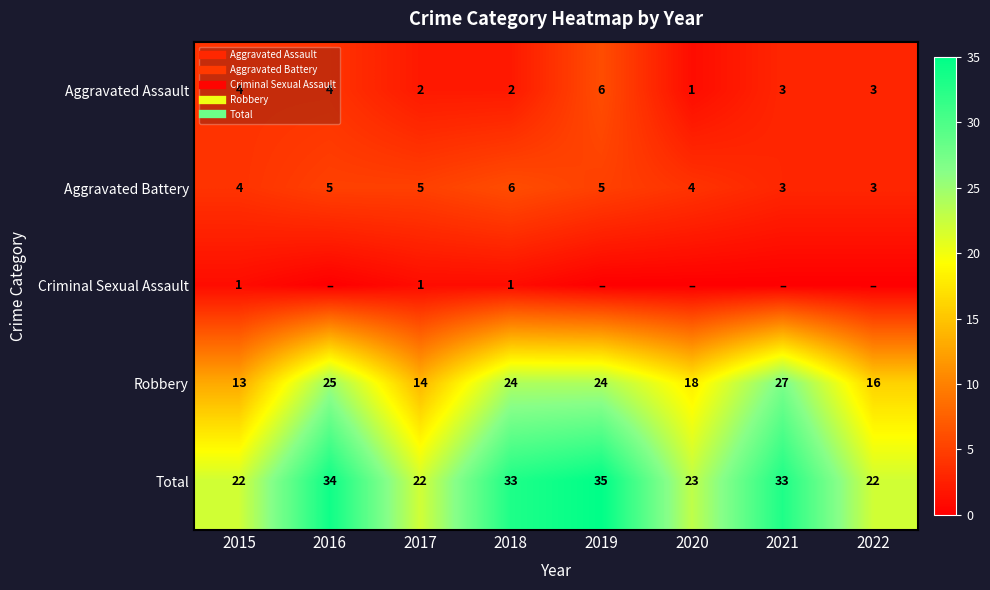

Which series changed the most between 2019 and 2022?

Total